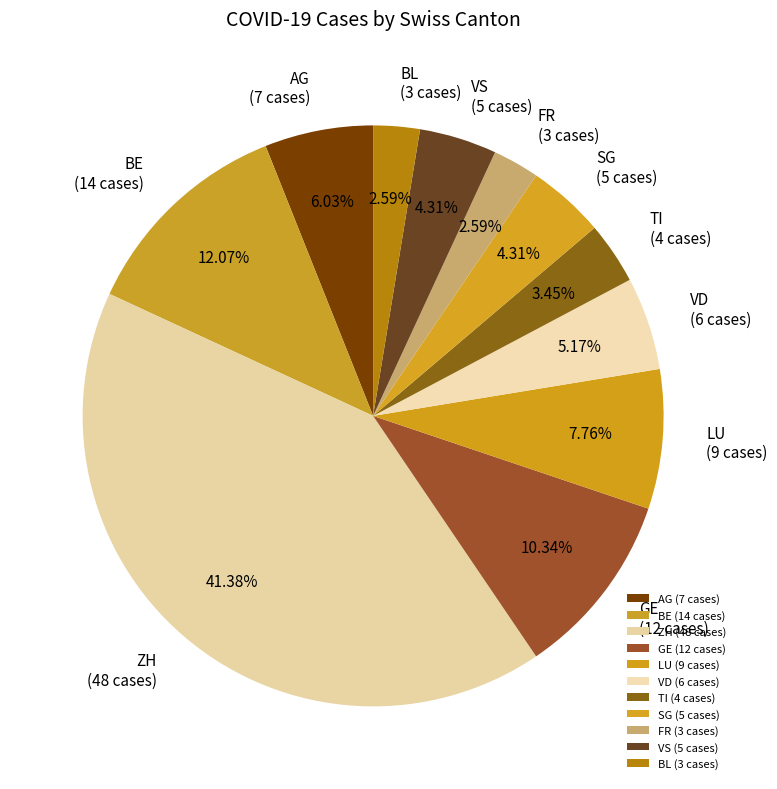

Which has a higher value, VD (6 cases) or BE (14 cases)?

BE (14 cases)